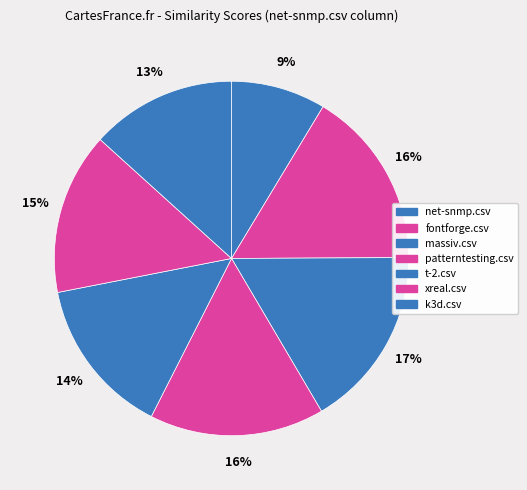

Rank the categories by value from lowest to highest.

net-snmp.csv, k3d.csv, t-2.csv, xreal.csv, patterntesting.csv, fontforge.csv, massiv.csv